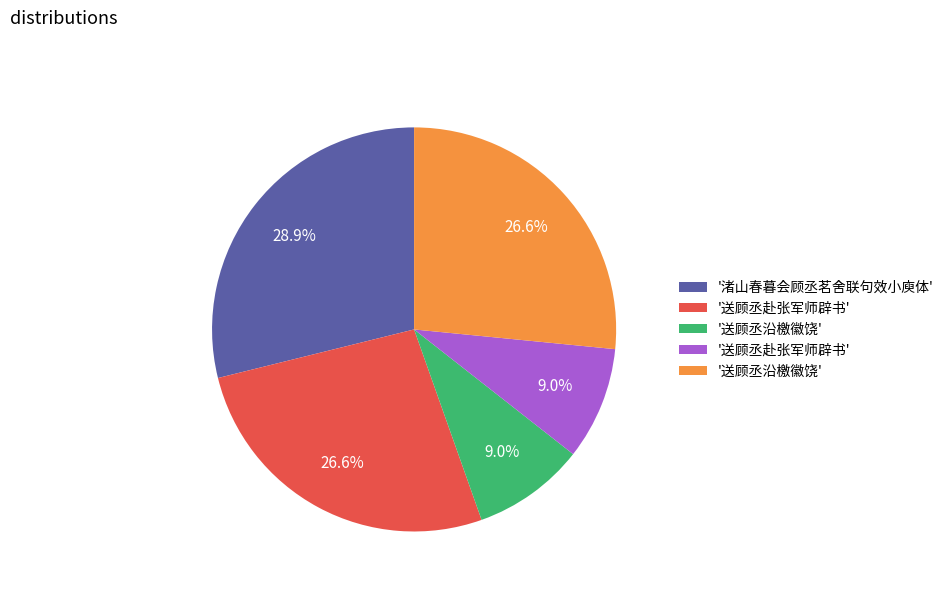

Is there a majority slice in this chart?

No